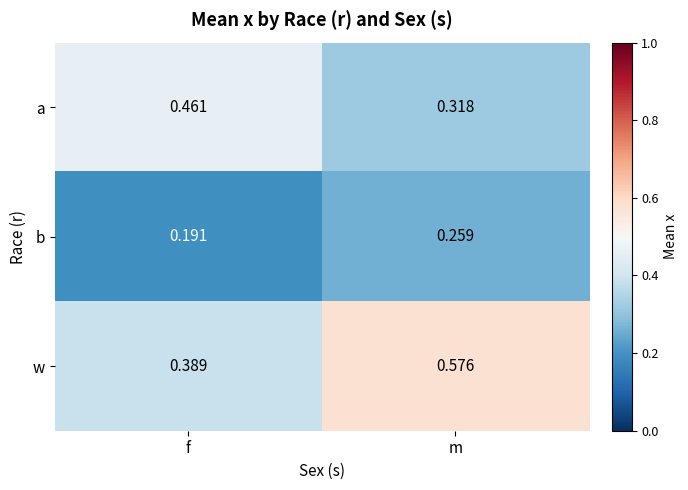

Rank the series by their average value, from highest to lowest.

w, a, b